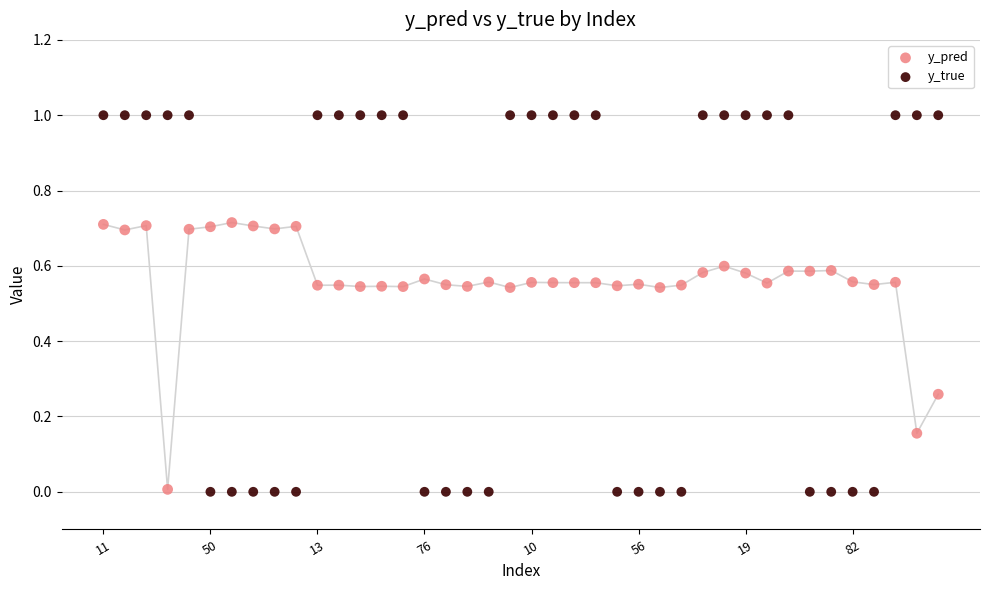

Which series has the widest spread of Y values?

y_true